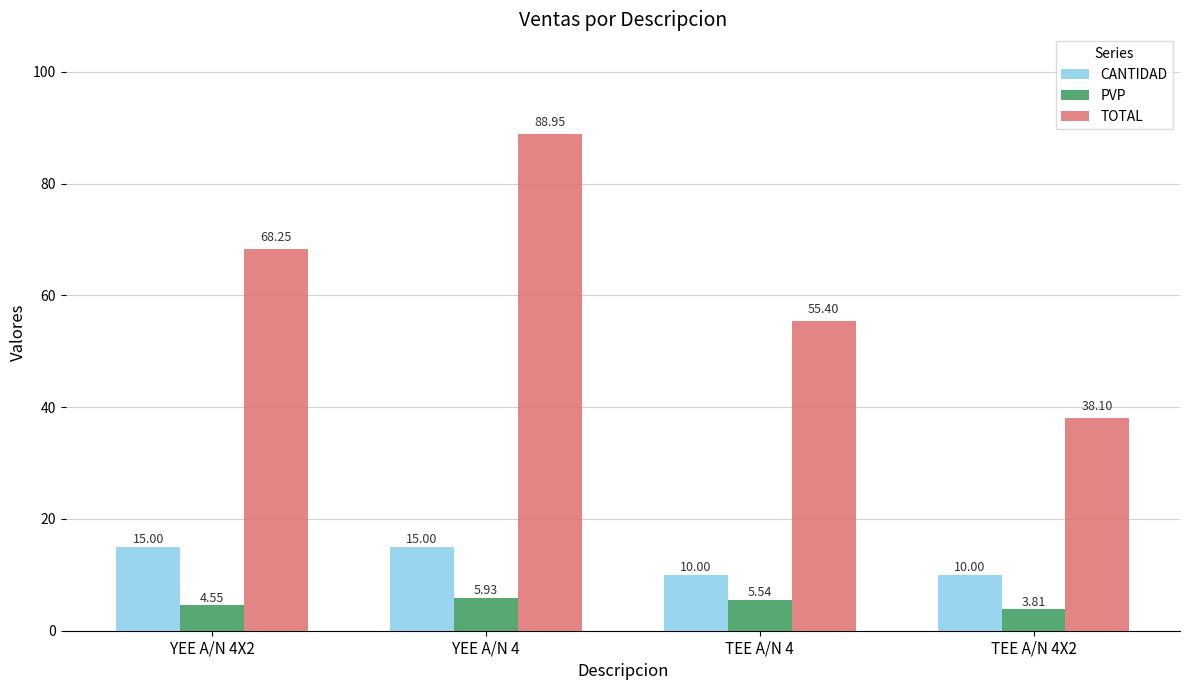

List the labels in order of PVP value, smallest first.

TEE A/N 4X2, YEE A/N 4X2, TEE A/N 4, YEE A/N 4